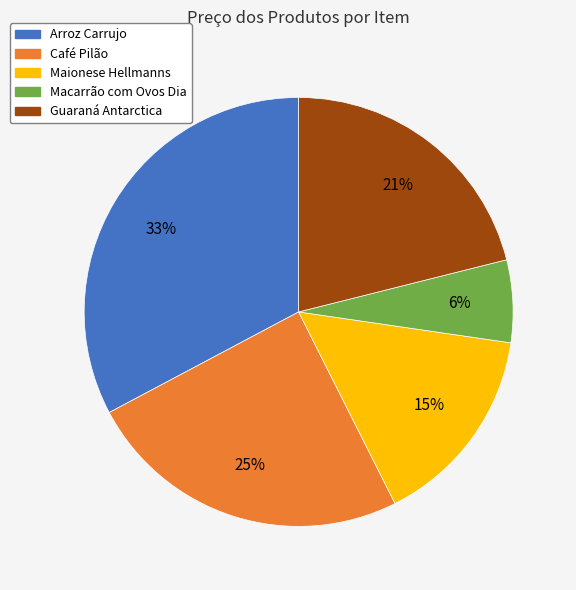

To the nearest percent, what portion does Arroz Carrujo represent?

33%